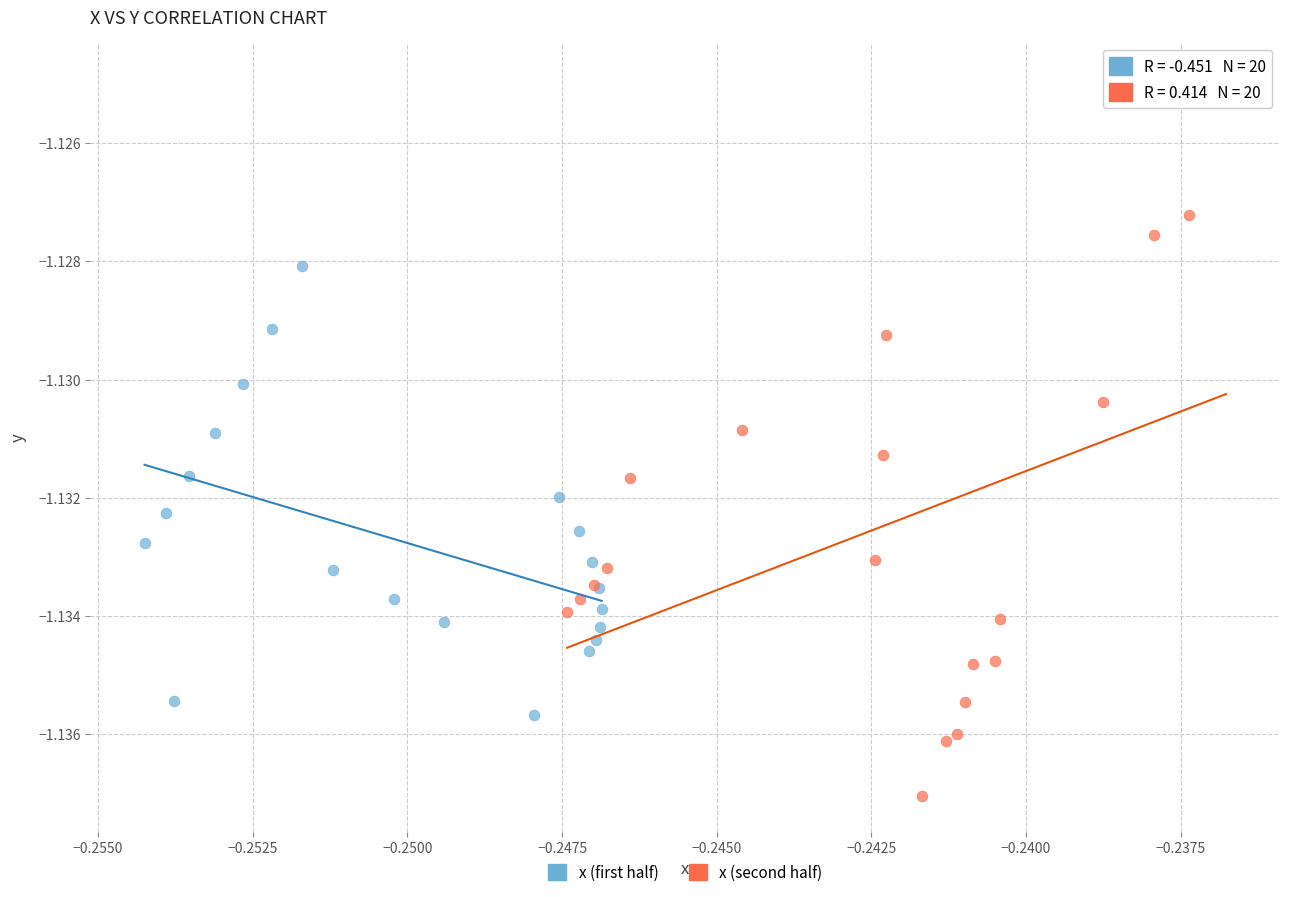

Which series contains the highest Y value?

x (second half)